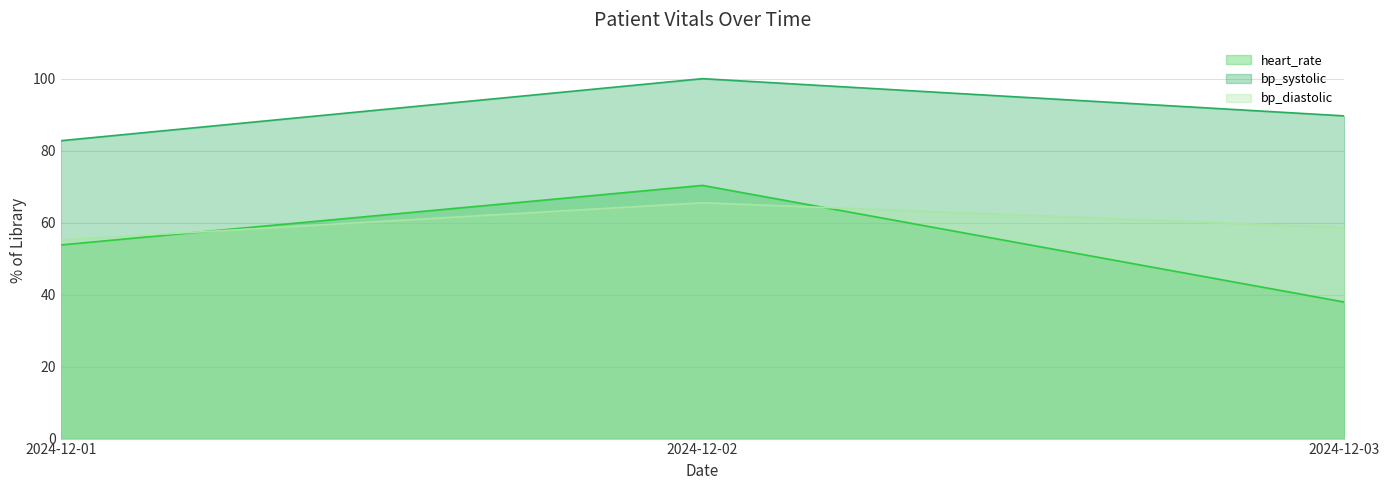

What is the smallest value displayed?

37.9